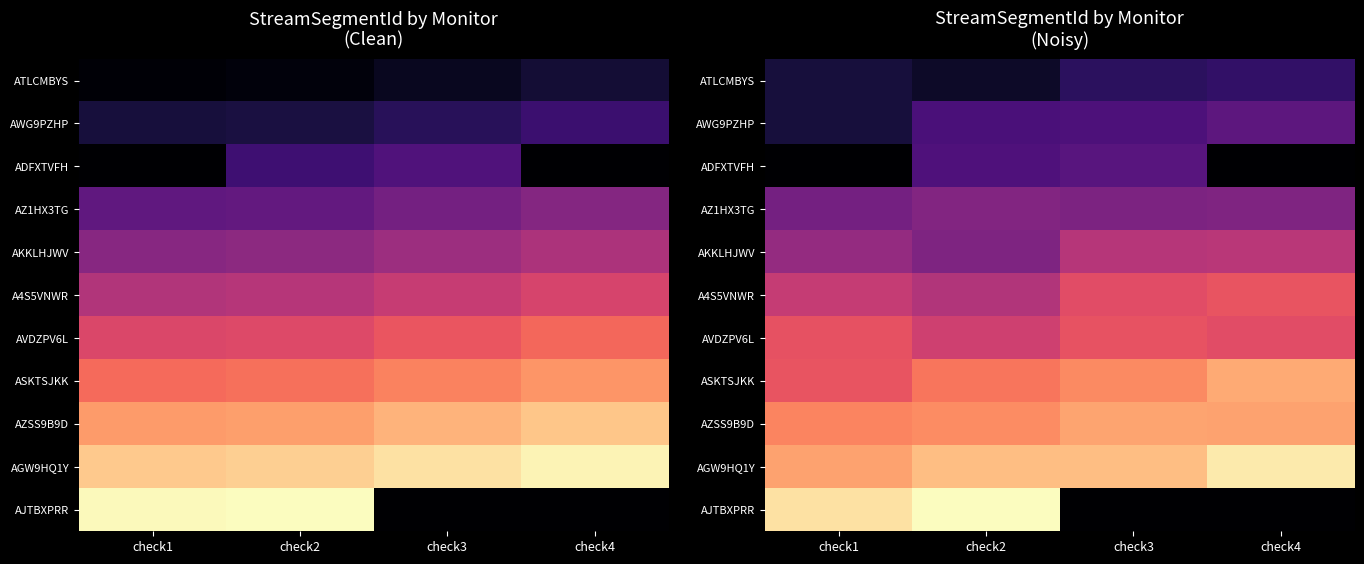

At which label does AZ1HX3TG reach its peak?

check2